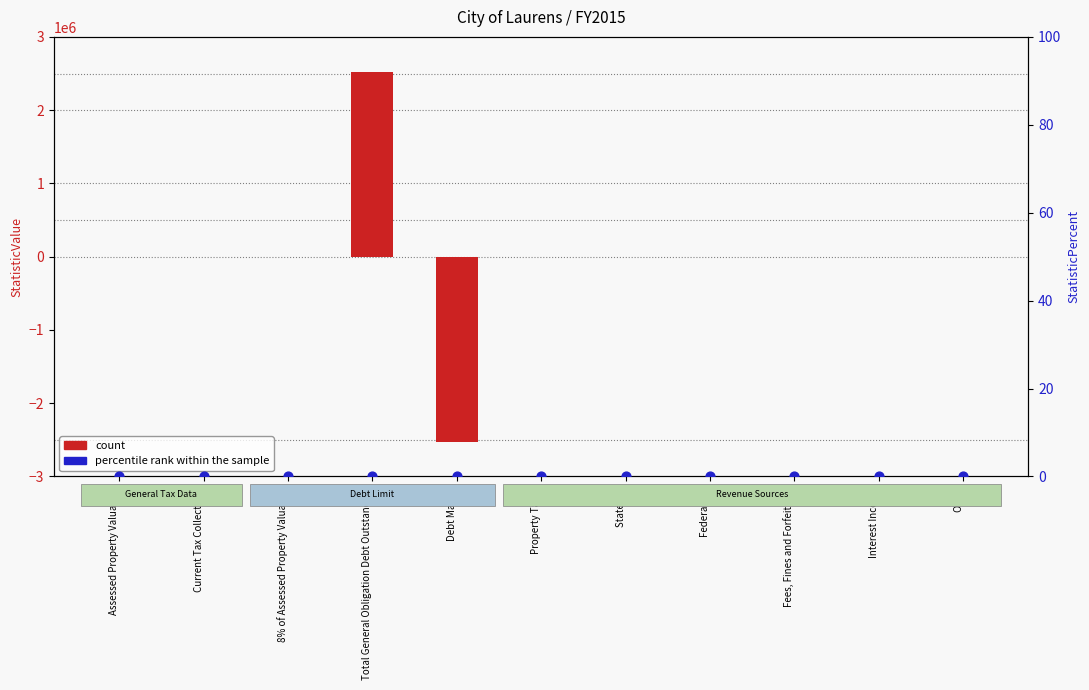

At how many categories does at least one series exceed -448664?

11